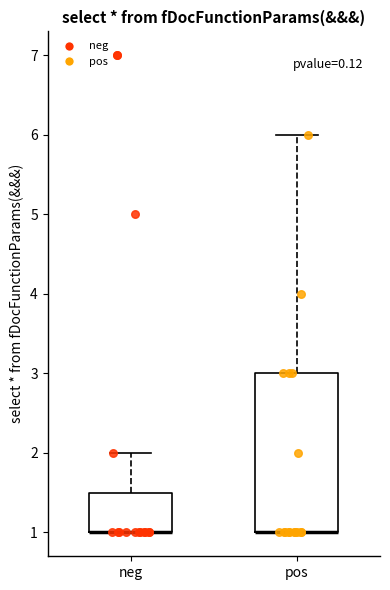

Reading left to right, read every box against the y-axis: the position of its median line, the range the box covers, and the ends of its whiskers. The values are not printed on the chart, so give them approximately, as read against the axis.

neg: median 1.0 (drawn on the box's lower edge), box 1.0 to 1.5, whiskers 1.0 to 2.0
pos: median 1.0 (drawn on the box's lower edge), box 1.0 to 3.0, whiskers 1.0 to 6.0